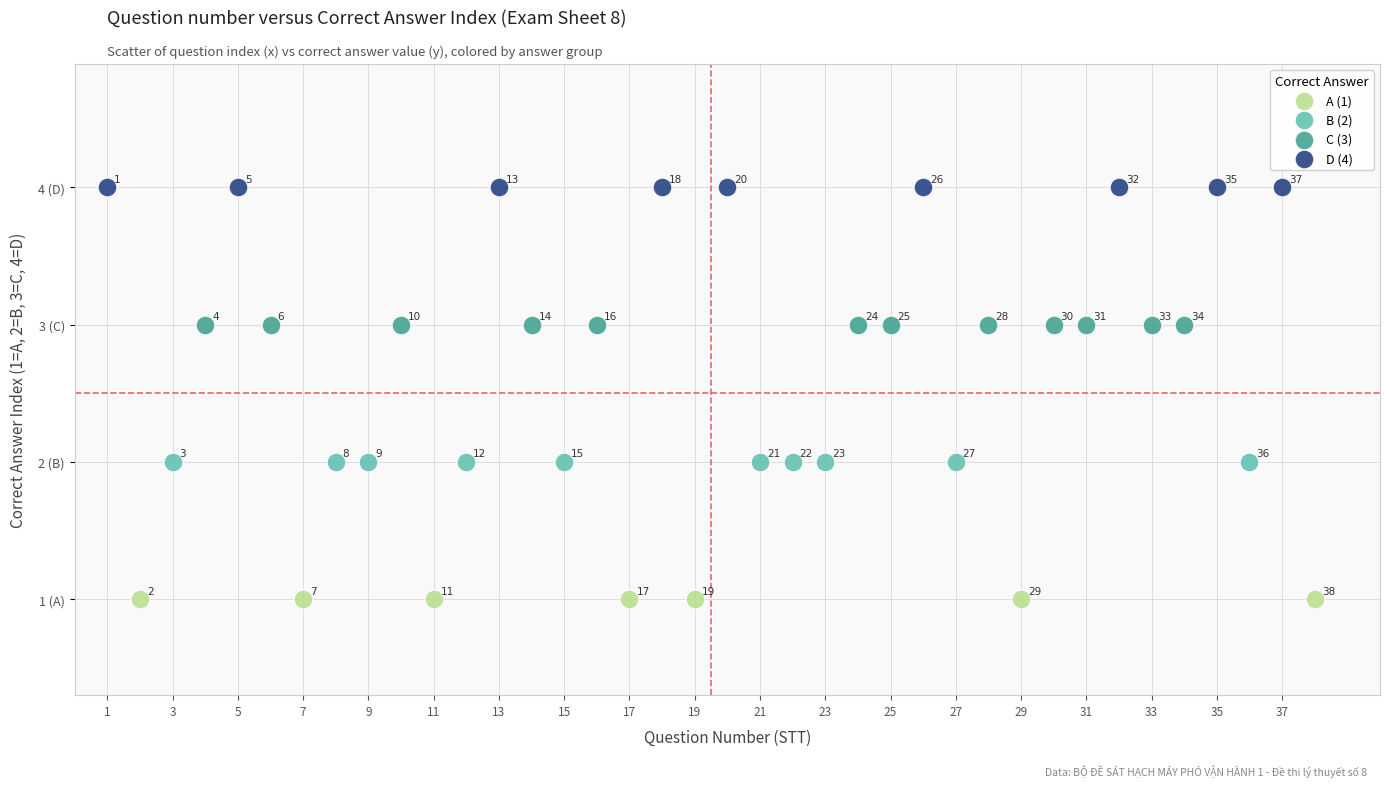

Which series reaches the minimum Y coordinate?

A (1)